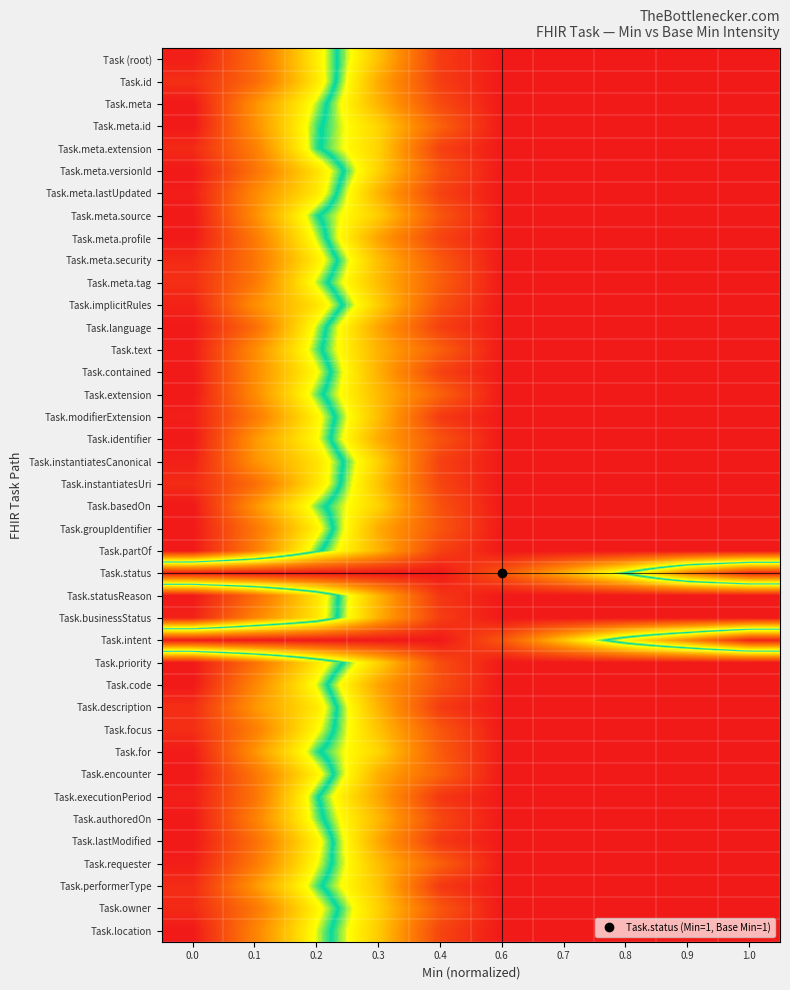

Between 0.3 and 0.9, which series saw the biggest shift?

Task.status